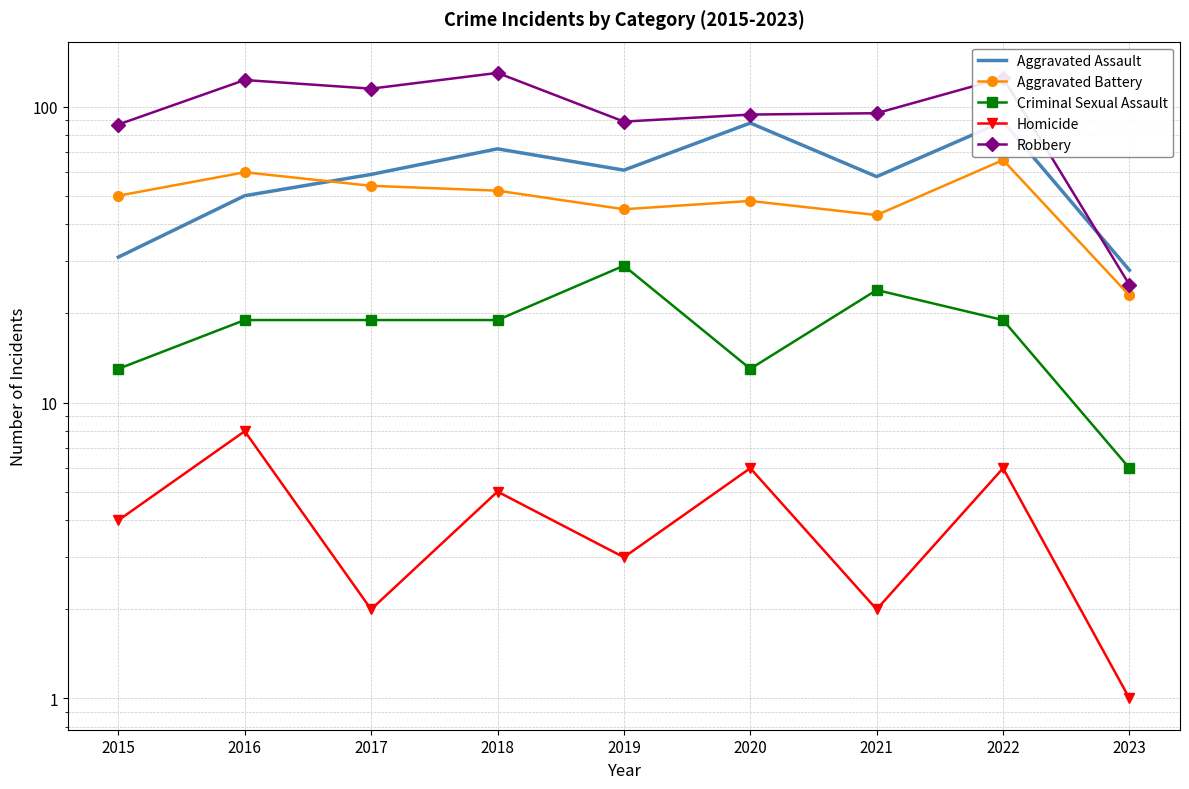

Between 2019 and 2023, which series saw the biggest shift?

Robbery